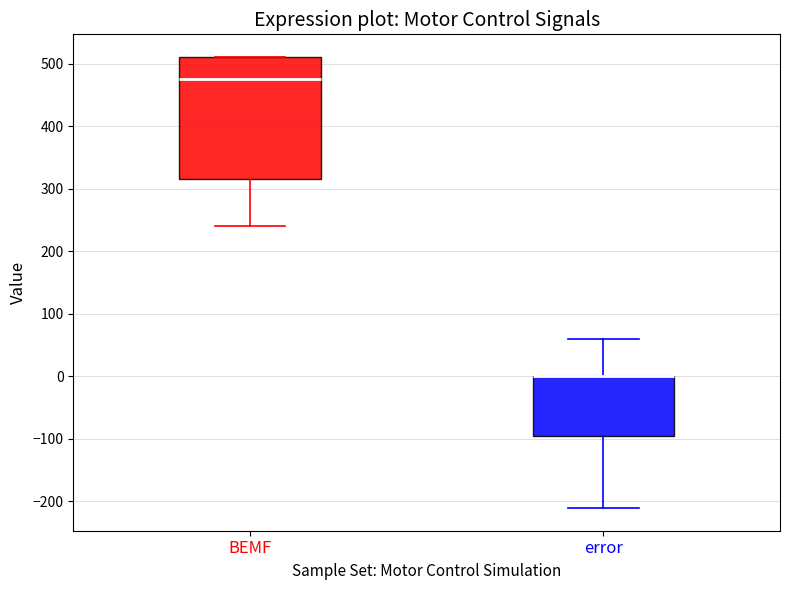

Where does the median line of the box for BEMF sit on the y-axis? The values are not printed on the chart, so give them approximately, as read against the axis.

480